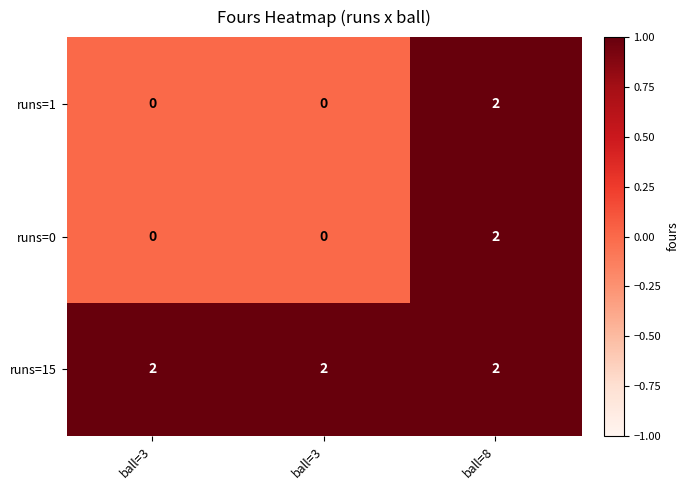

What is the maximum value shown in the chart?

2